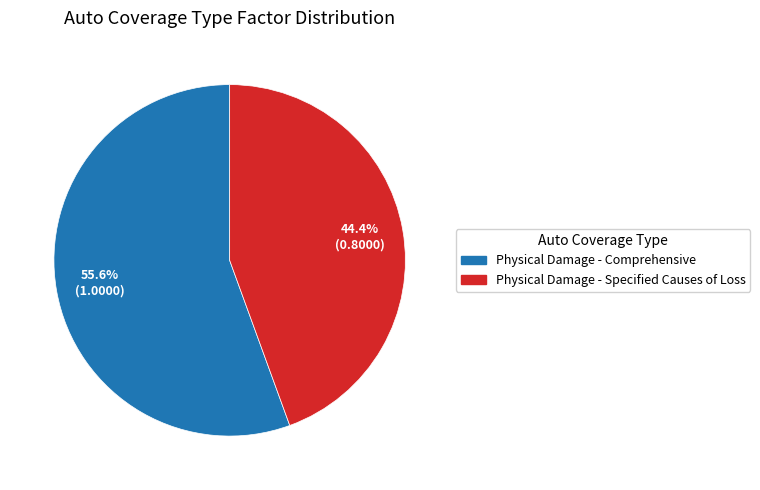

What percentage is NOT represented by Physical Damage - Comprehensive?

44.4%